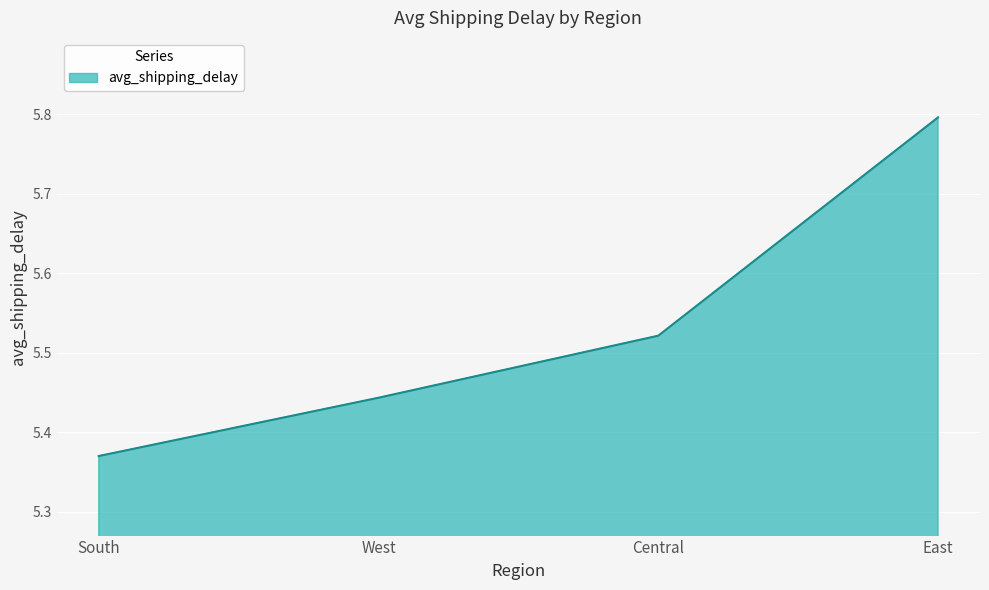

Is it true that the value at Central is 8.1?

False